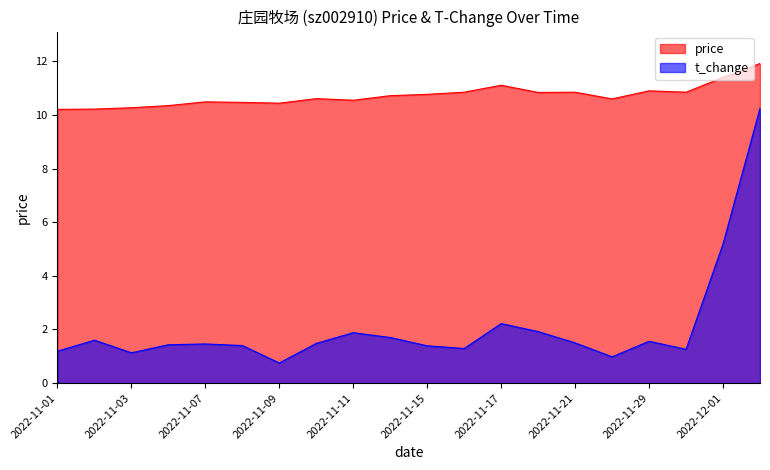

What is the difference between the maximum and second lowest values in the t_change series?

9.3